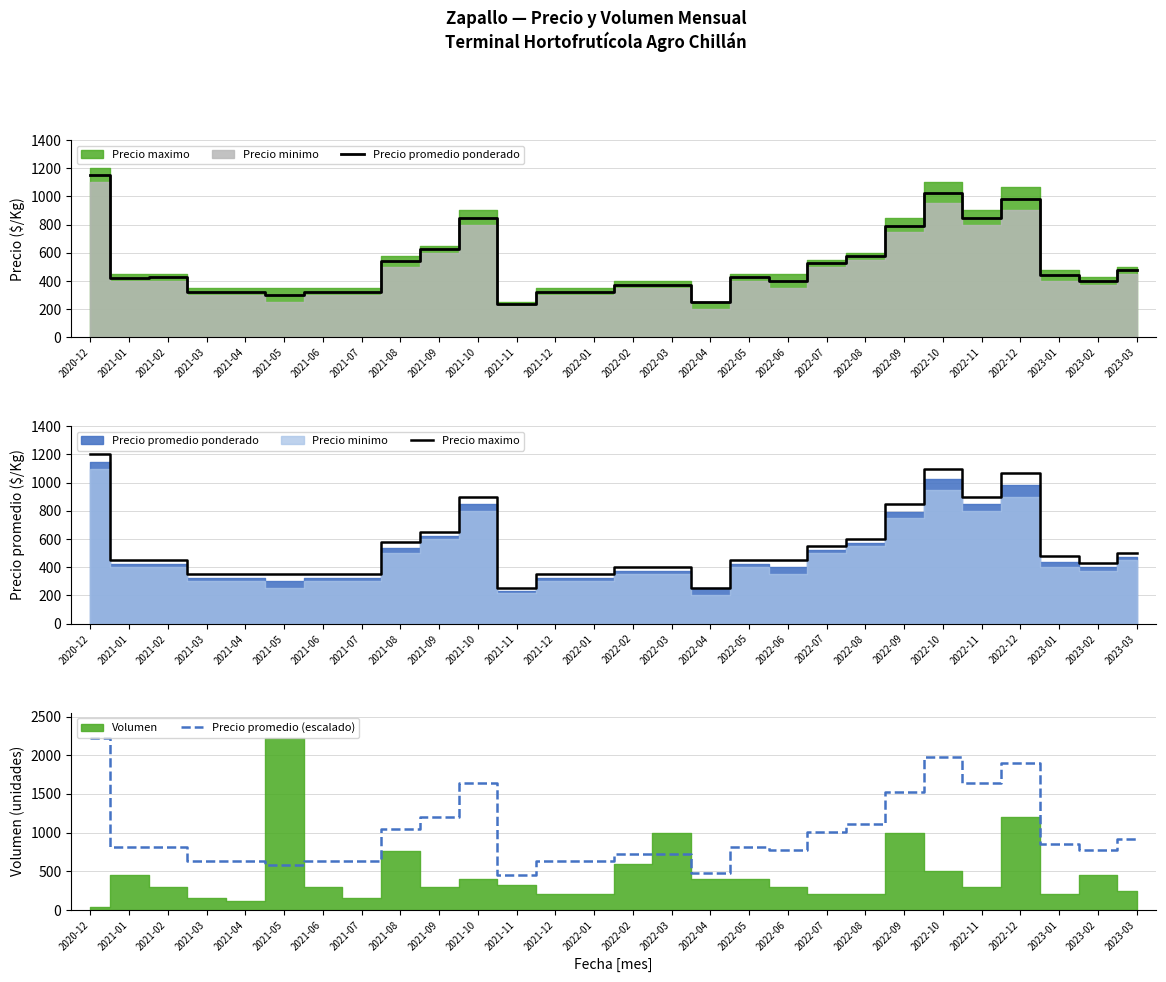

The Precio promedio ponderado series shows 701.5 at 2023-03. True or false?

False